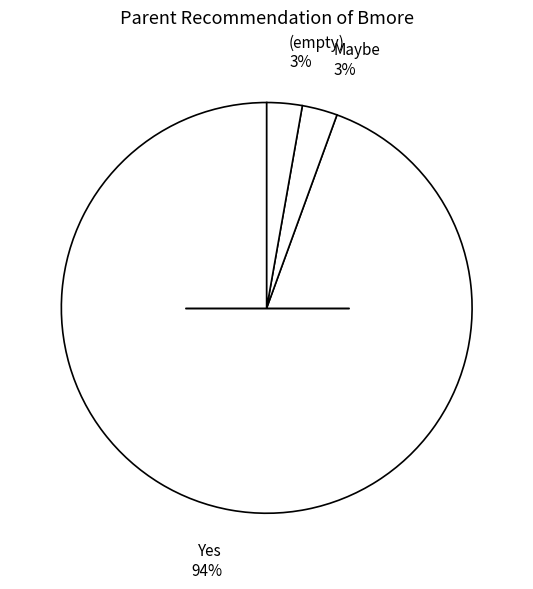

What is the majority slice?

Yes